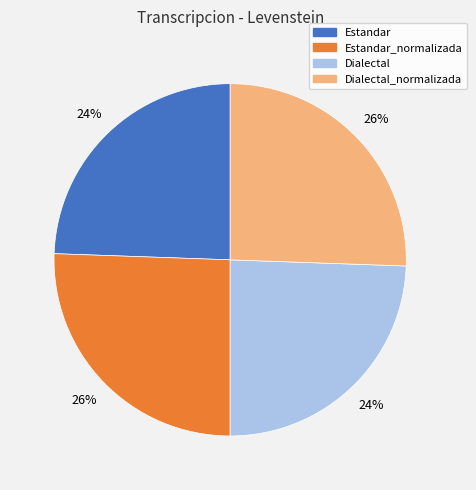

Is there a majority slice in this chart?

No